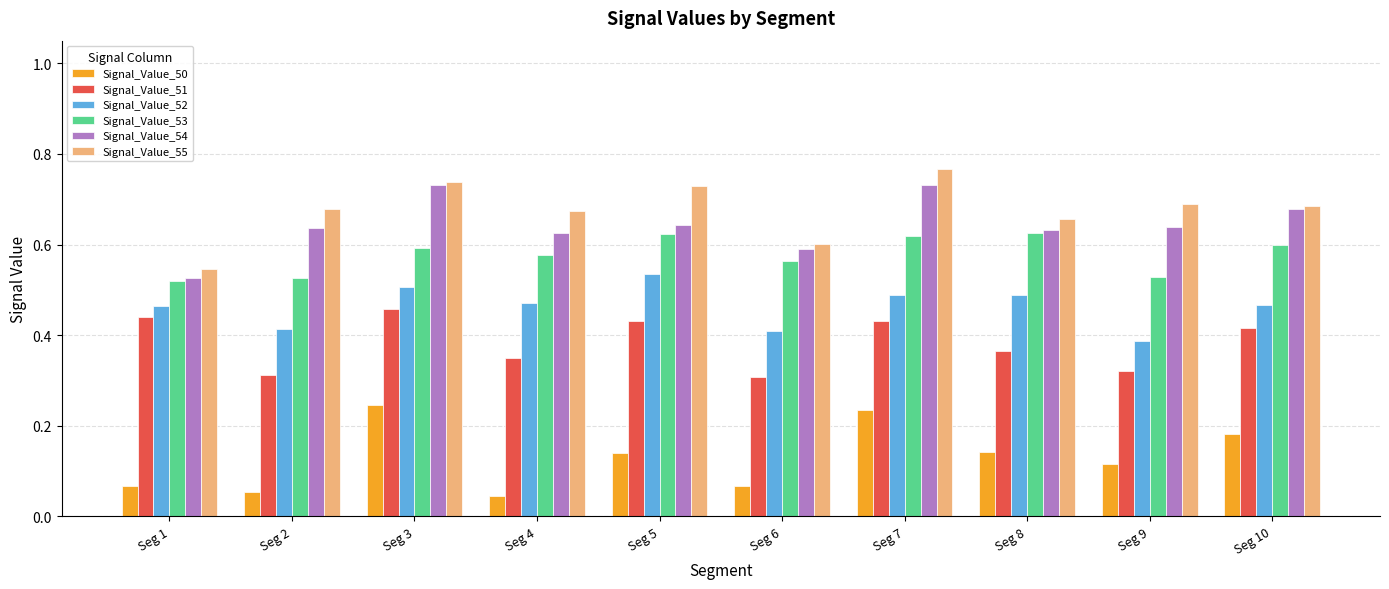

Where is Signal_Value_53 nearest to the value 0?

Seg 1